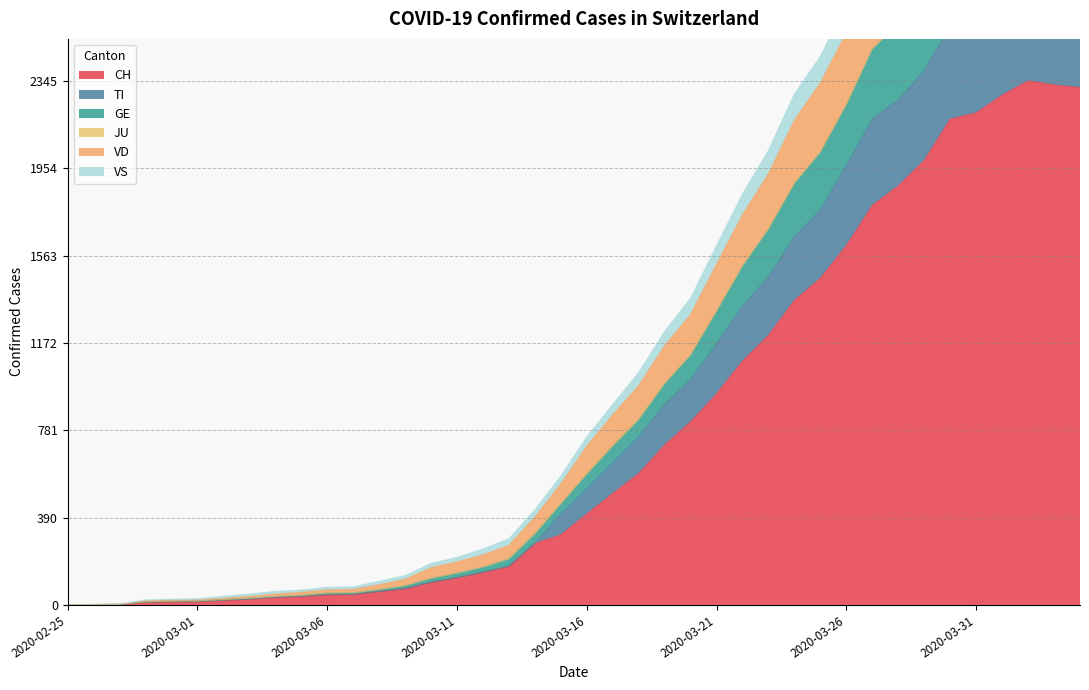

What is the difference between the second highest and second lowest values in the GE series?

3119